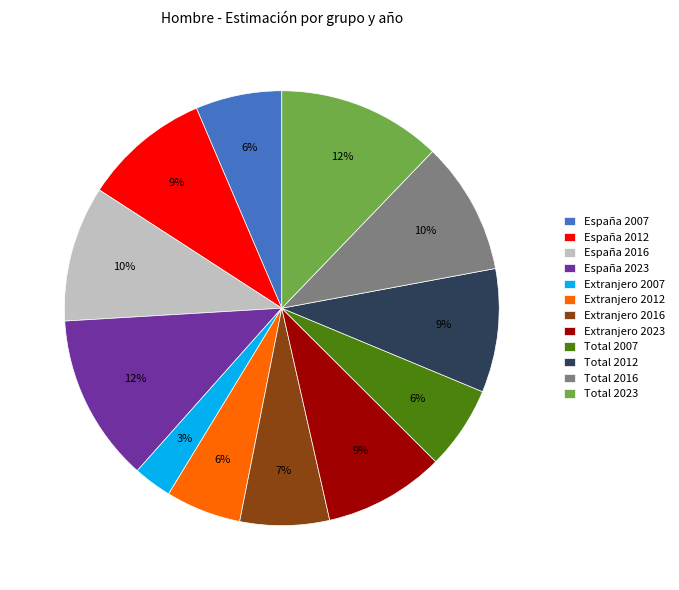

What percentage is the Extranjero 2023 slice, to the nearest percent?

9%